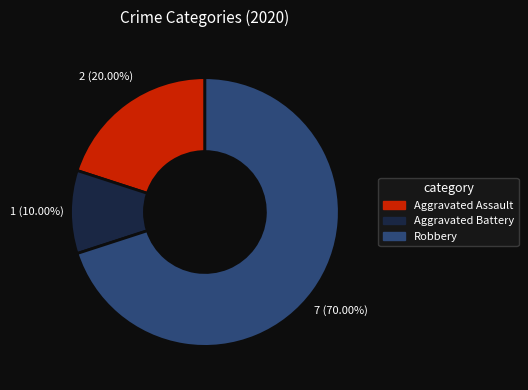

What is the ratio of the value at Aggravated Assault to the value at Aggravated Battery?

2.0